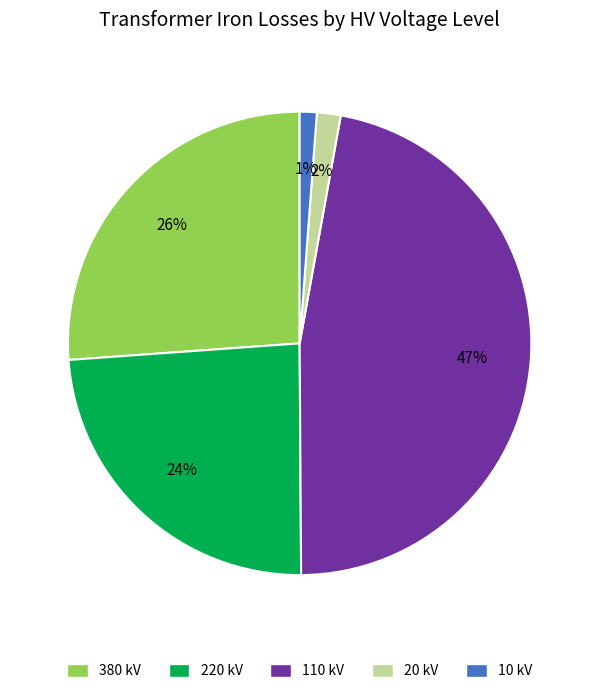

Is there any slice that represents more than half of the pie?

No